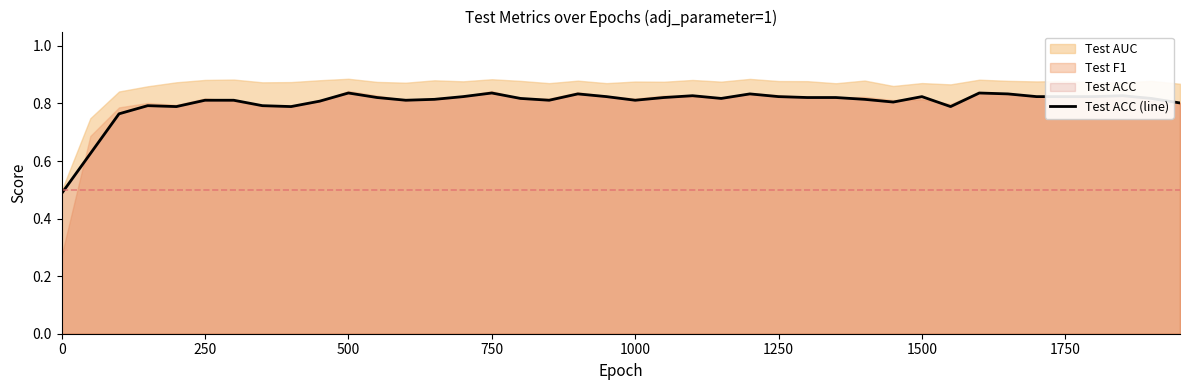

What is the average value?

0.8